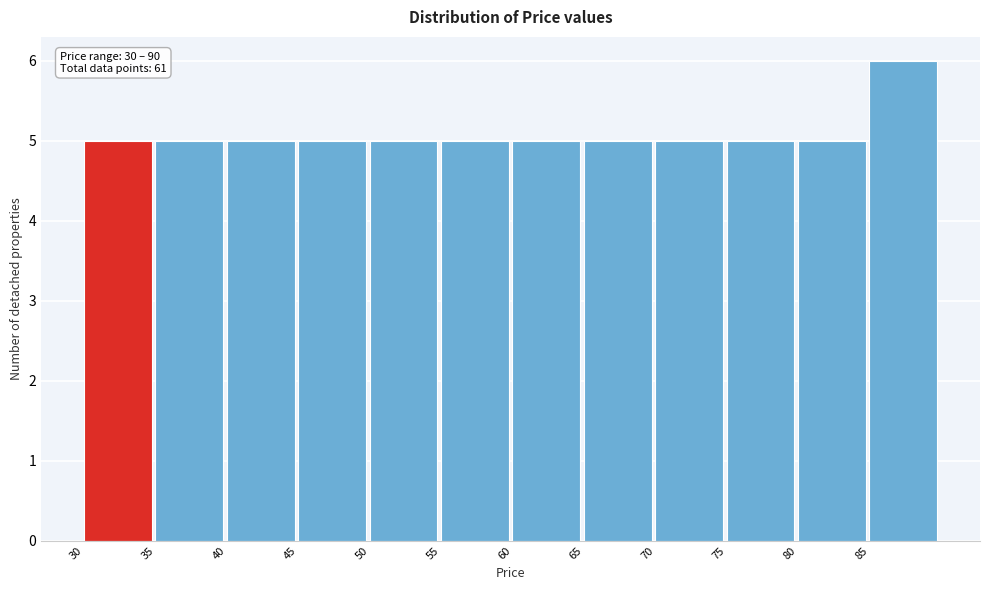

Which range on the x-axis has the tallest bar?

85 to 90